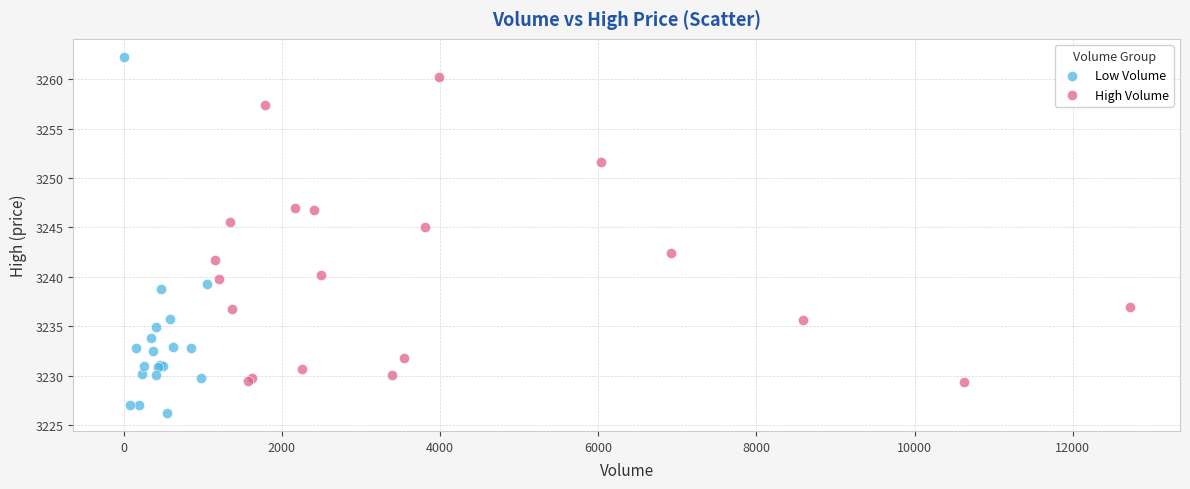

Which series contains the lowest Y value?

Low Volume